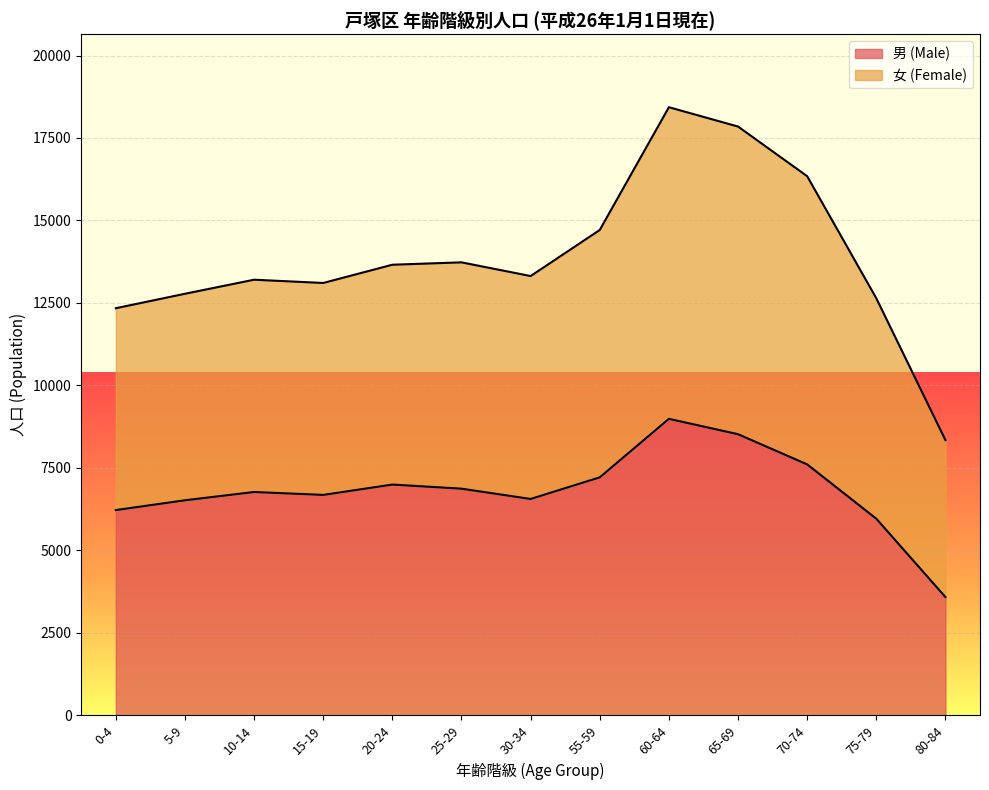

Reading left to right, list all the values displayed in this chart.

0-4=6223	5-9=6520	10-14=6771	15-19=6683	20-24=6996	25-29=6872	30-34=6560	55-59=7215	60-64=8988	65-69=8523	70-74=7608	75-79=5962	80-84=3588